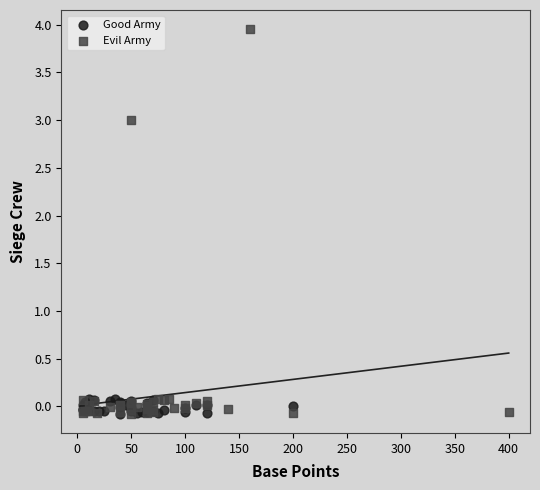

Which series reaches the maximum Y coordinate?

Evil Army